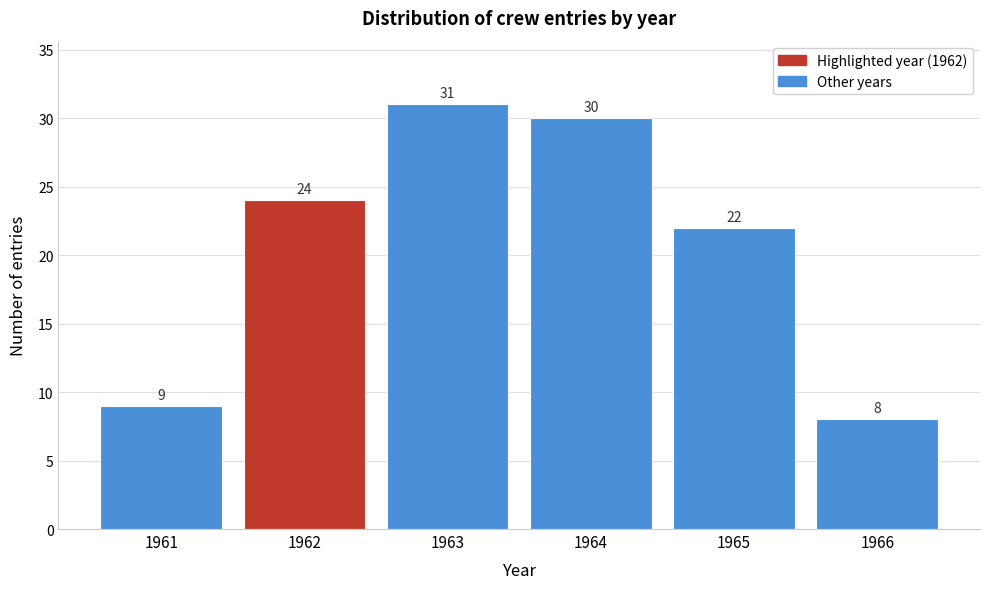

Reading left to right, what are all the values shown in this chart?

1961=9	1962=24	1963=31	1964=30	1965=22	1966=8